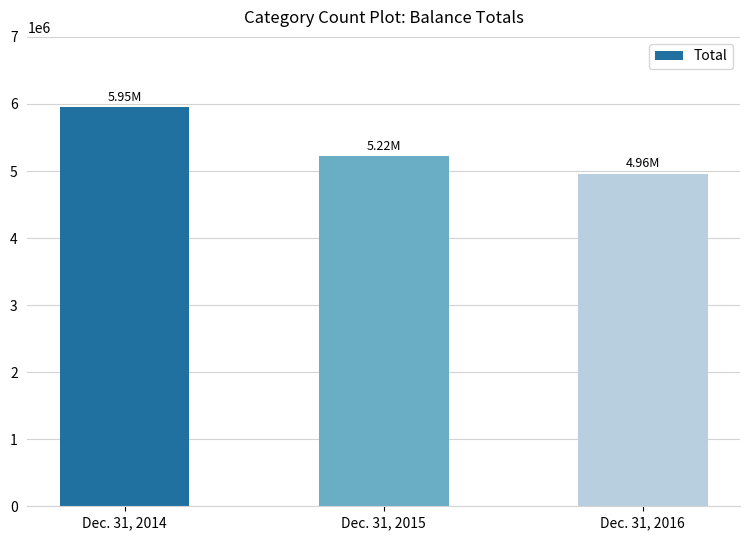

Read the value at Dec. 31, 2016.

4959912